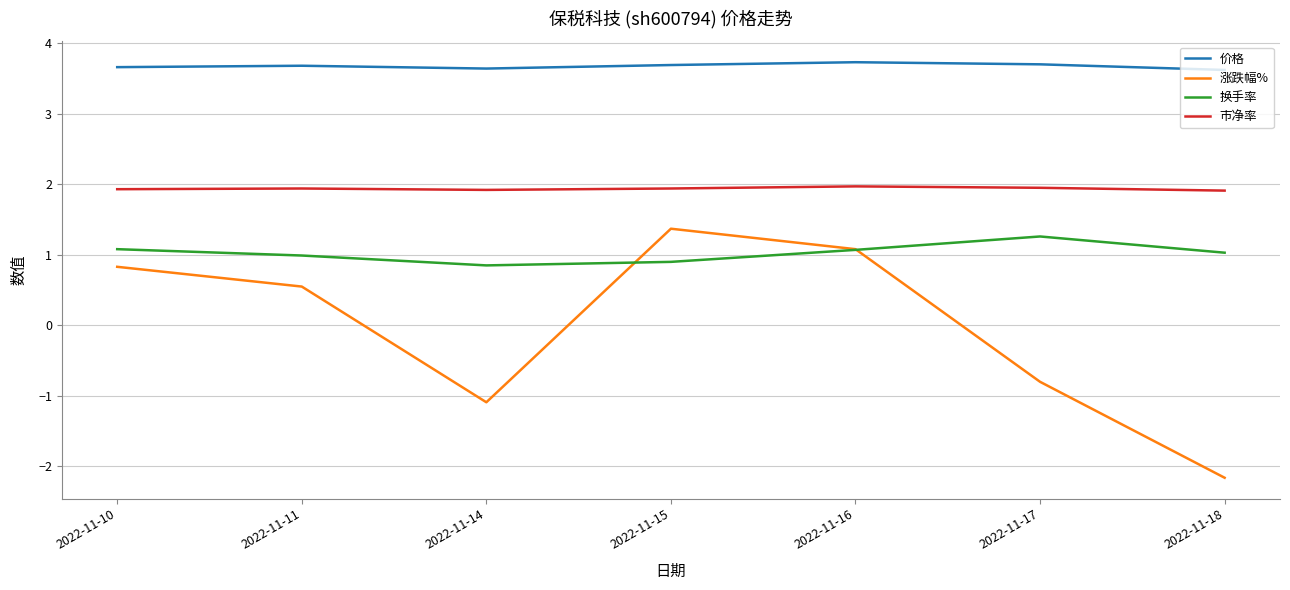

True or false: 市净率 and 换手率 intersect in this chart.

False